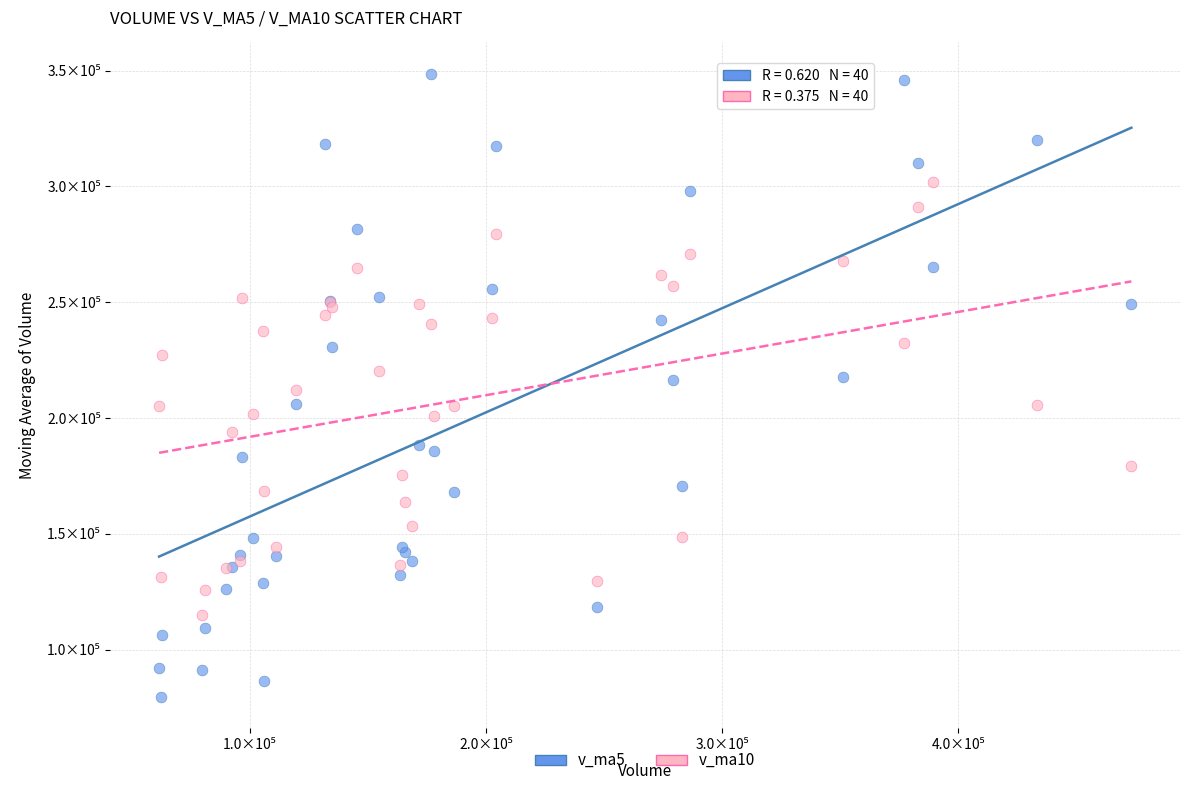

Which series reaches the maximum Y coordinate?

v_ma5